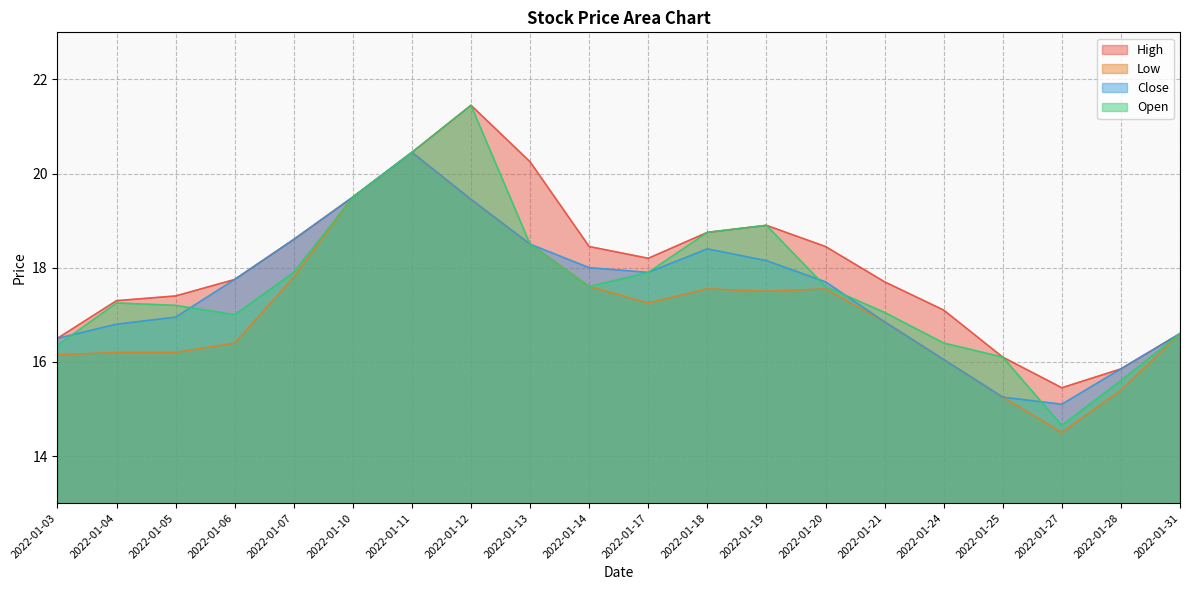

What is the spread (max minus min) of values at 2022-01-19?

1.4